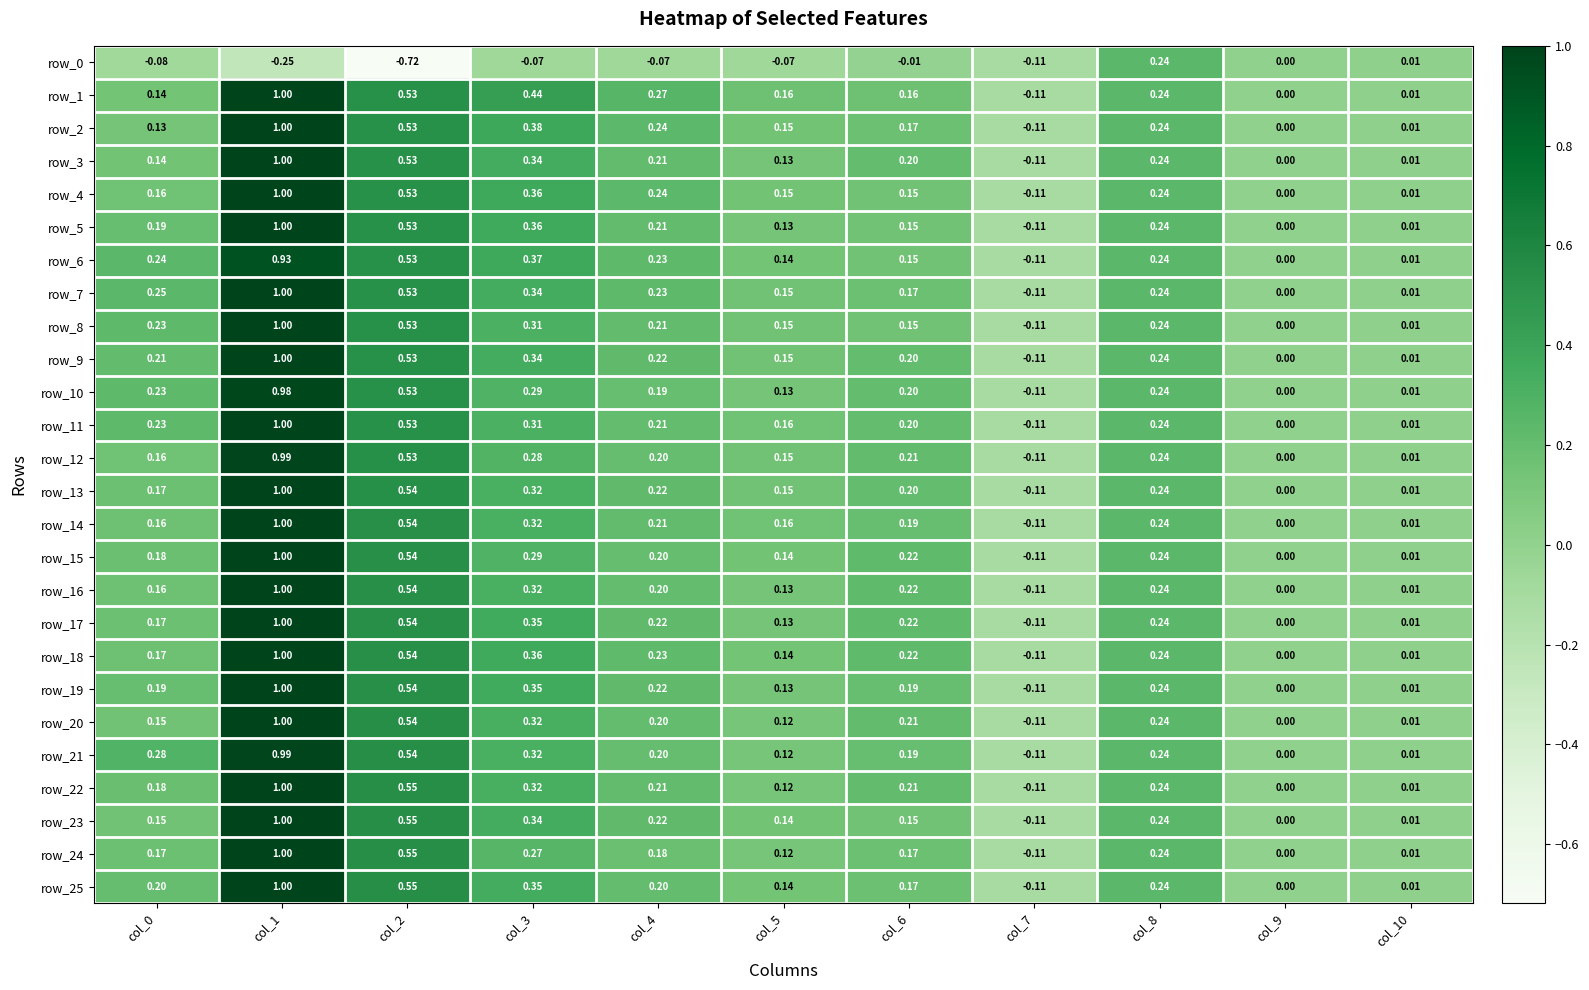

What is the average value of the row_12 series?

0.2